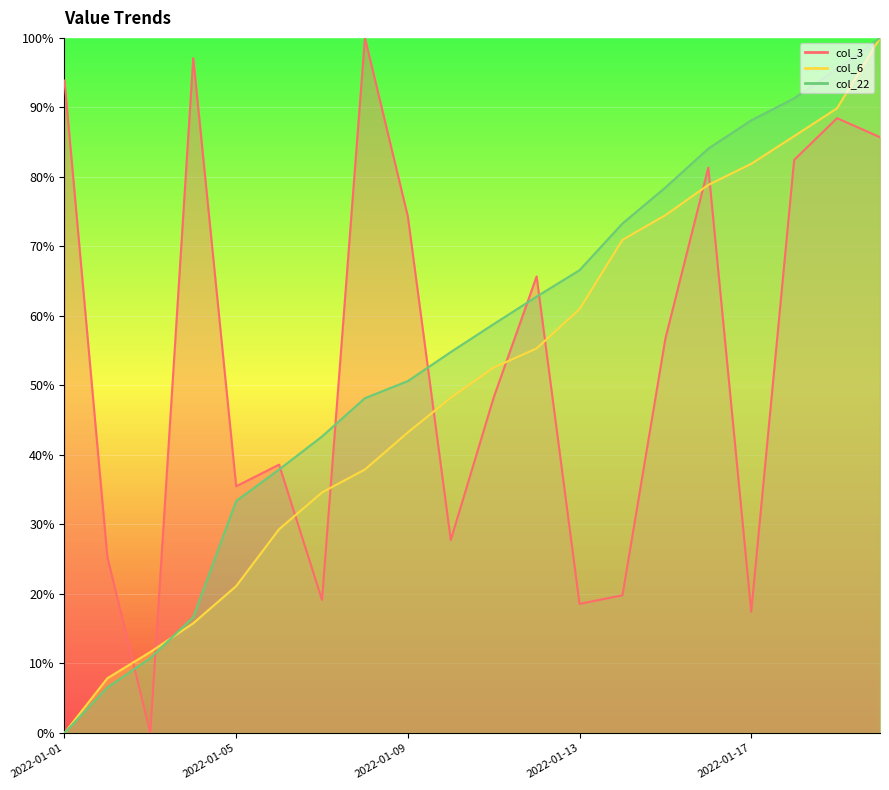

What is the sum of the col_6 values at 2022-01-13 and 2022-01-17?

142.9